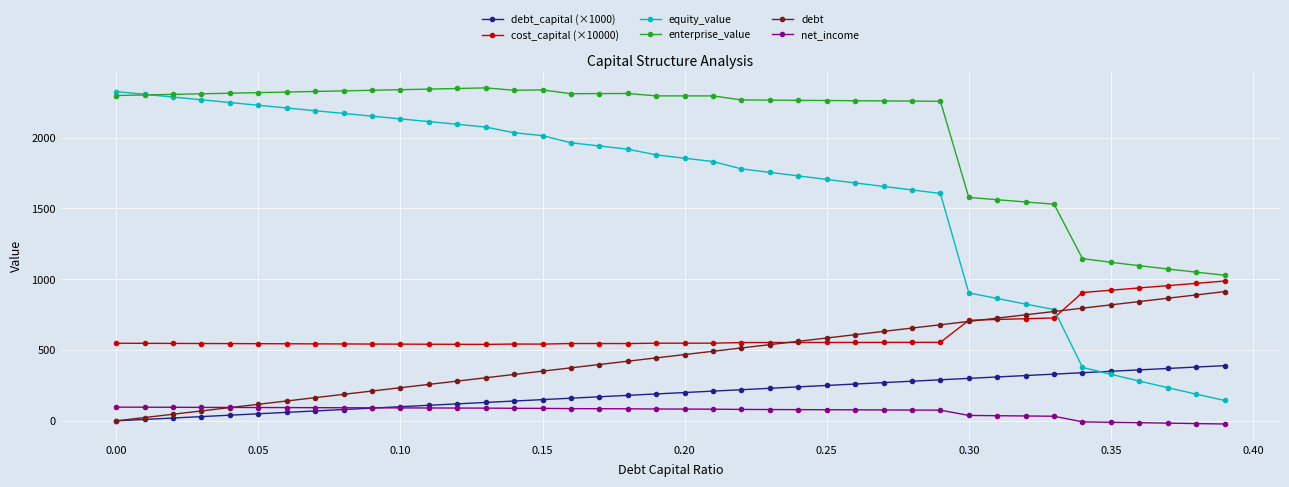

True or false: debt_capital (×1000) and cost_capital (×10000) cross at least once.

False